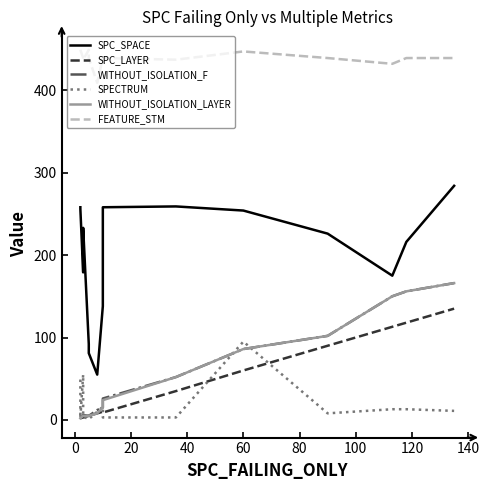

Which series has the largest total across all categories?

FEATURE_STM